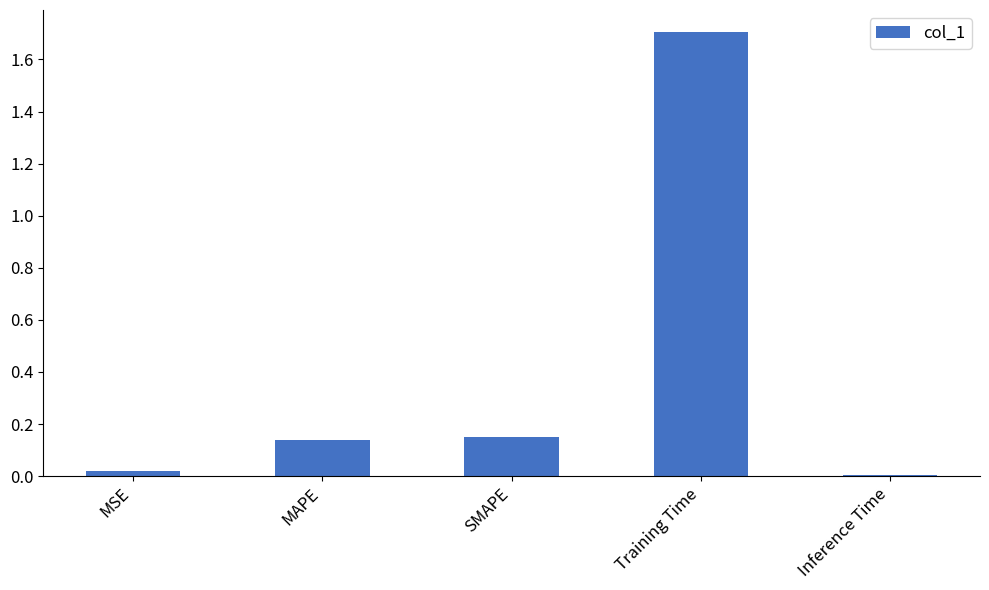

True or false: the data shows 0.0 at Inference Time.

True